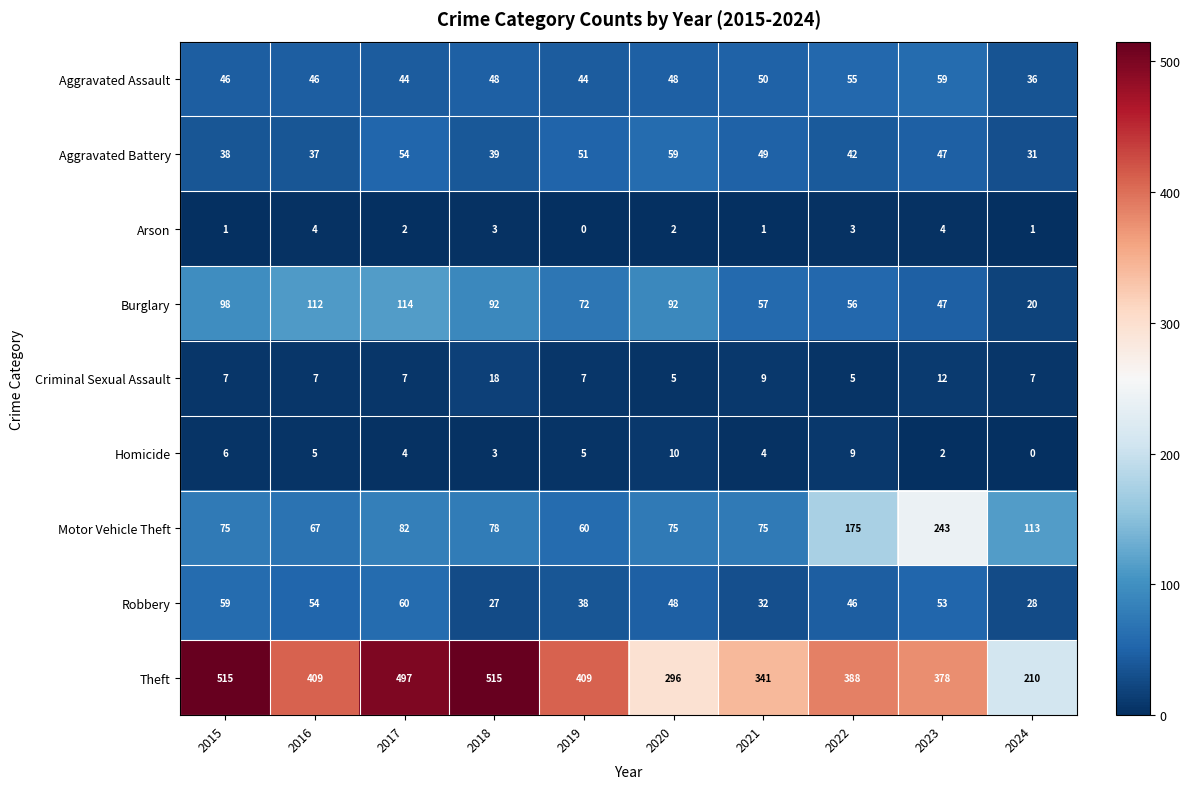

At how many categories does at least one series exceed 192?

10